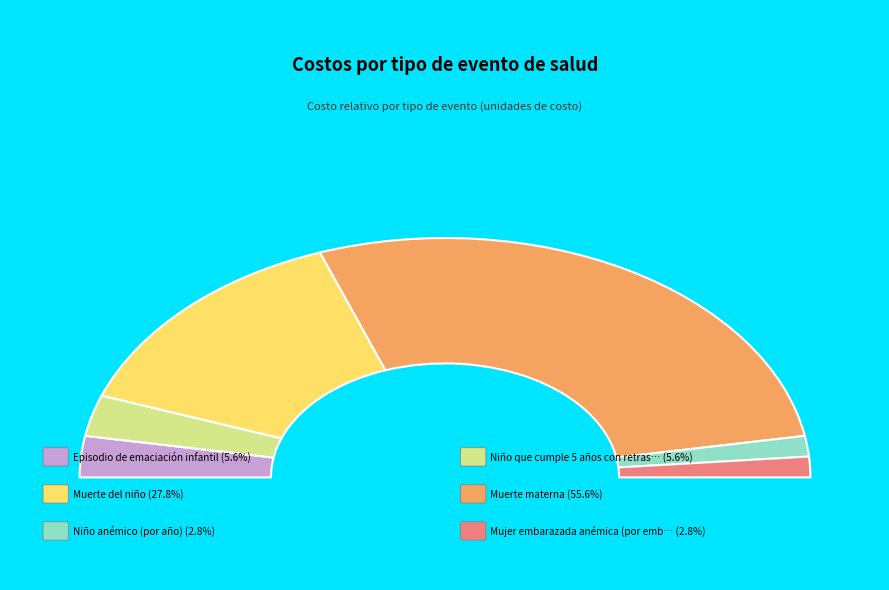

Which slice is the largest?

Muerte materna